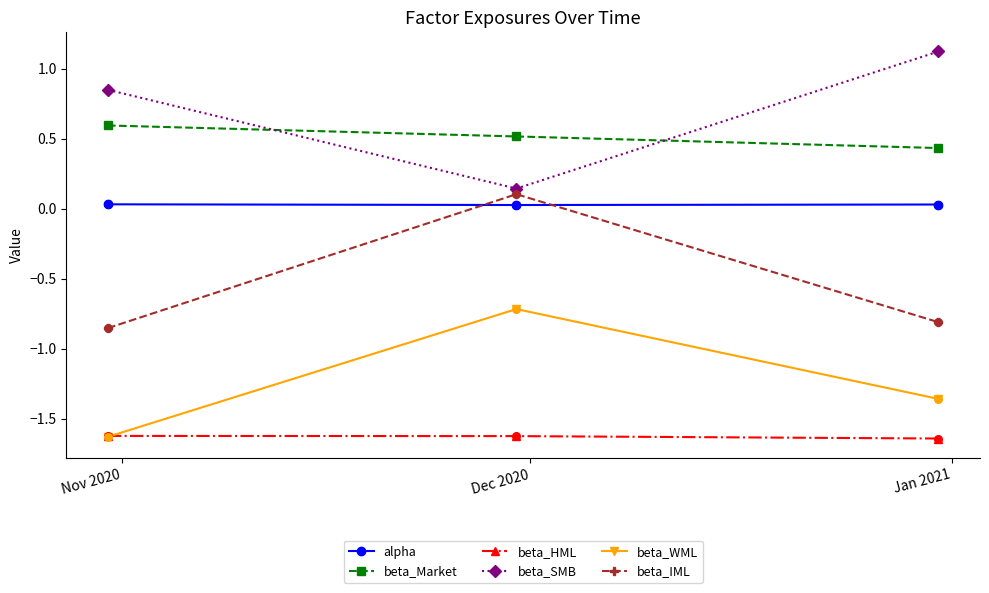

Which series has the largest total across all categories?

beta_SMB